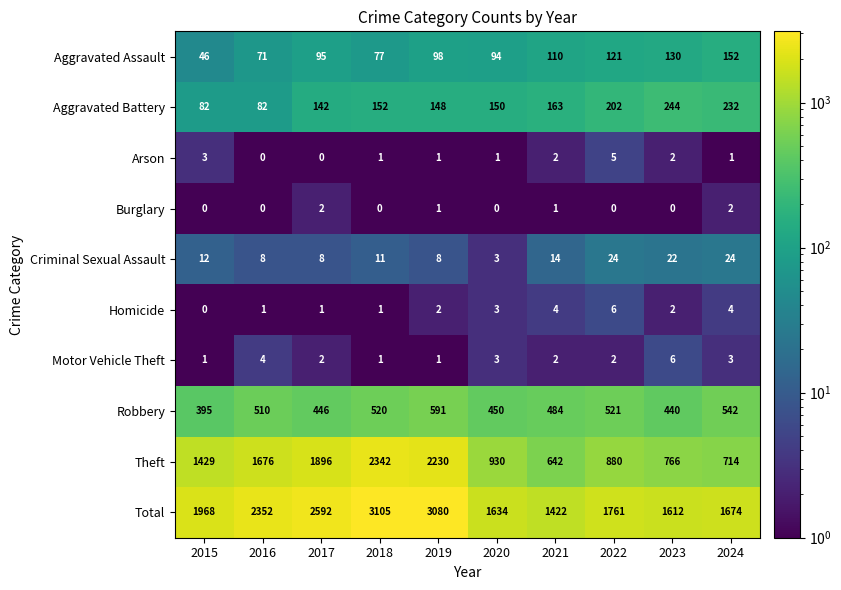

How many Motor Vehicle Theft values are between 1 and 3?

8